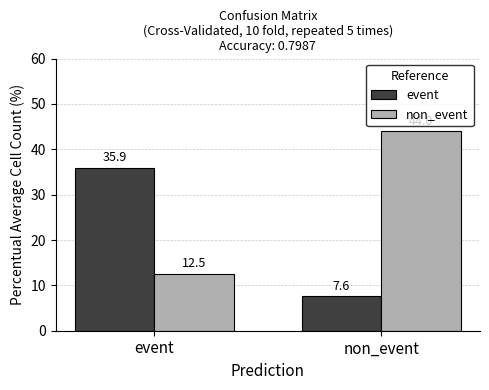

What value does the non_event series have at event?

12.5